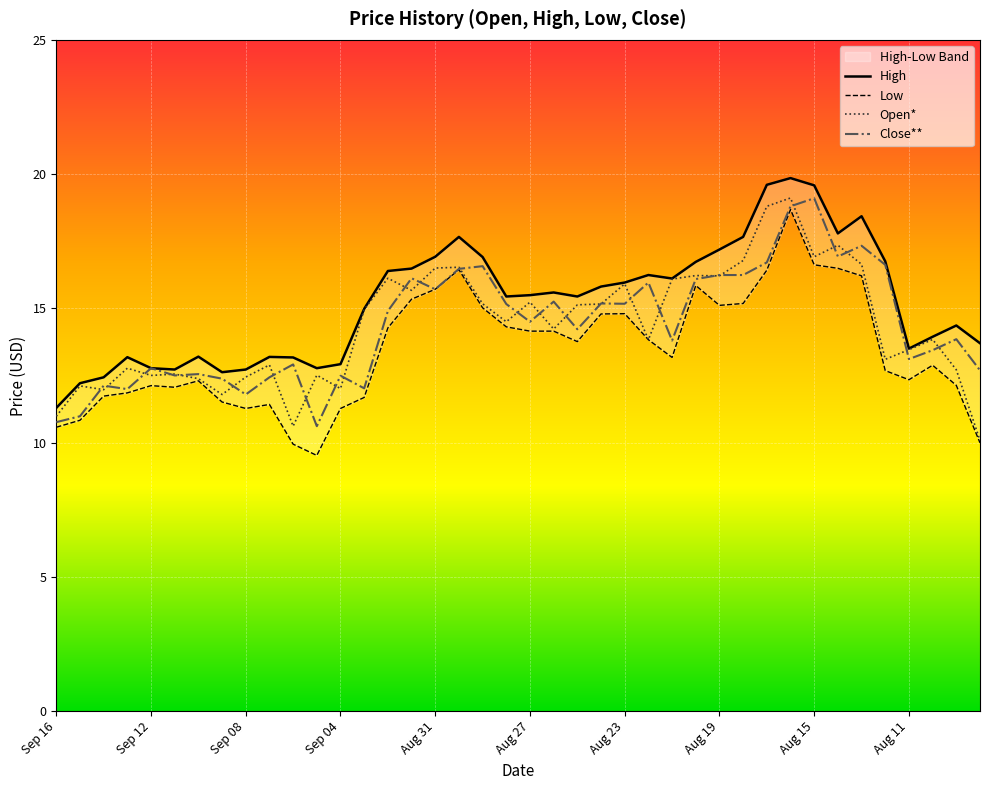

What position from the left is Sep 12?

5